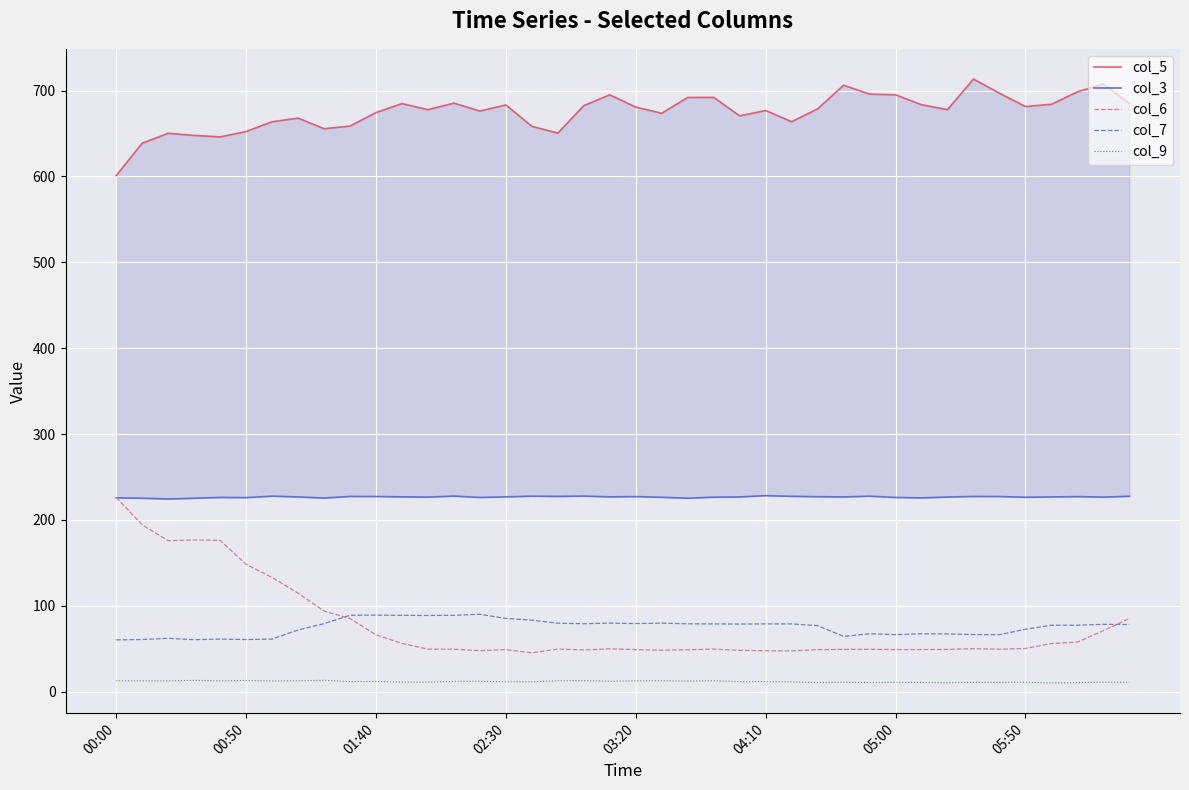

What is the sum of all col_6 values?

3084.7